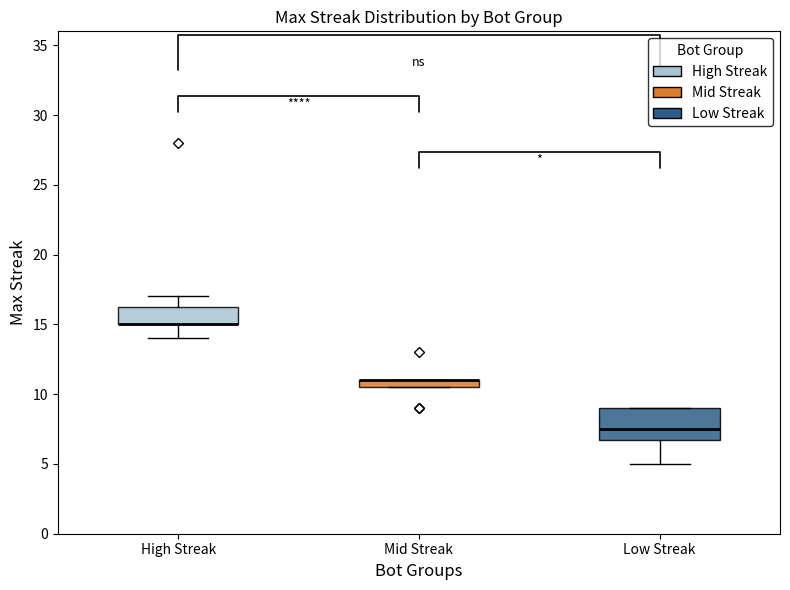

Where is the upper edge of the box for Mid Streak on the y-axis? The values are not printed on the chart, so give them approximately, as read against the axis.

11.0